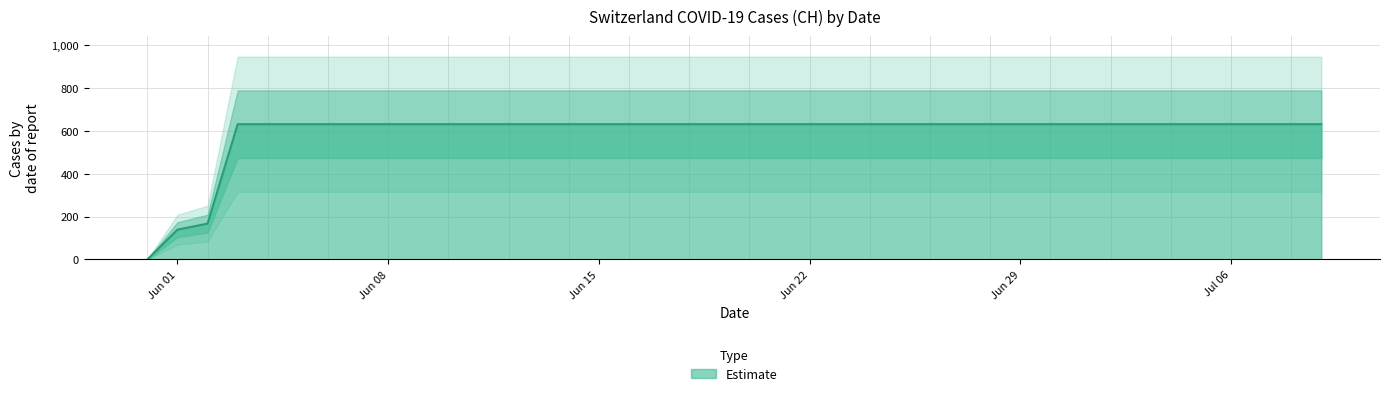

What is the label of the 18th point from the left?

2020-06-17